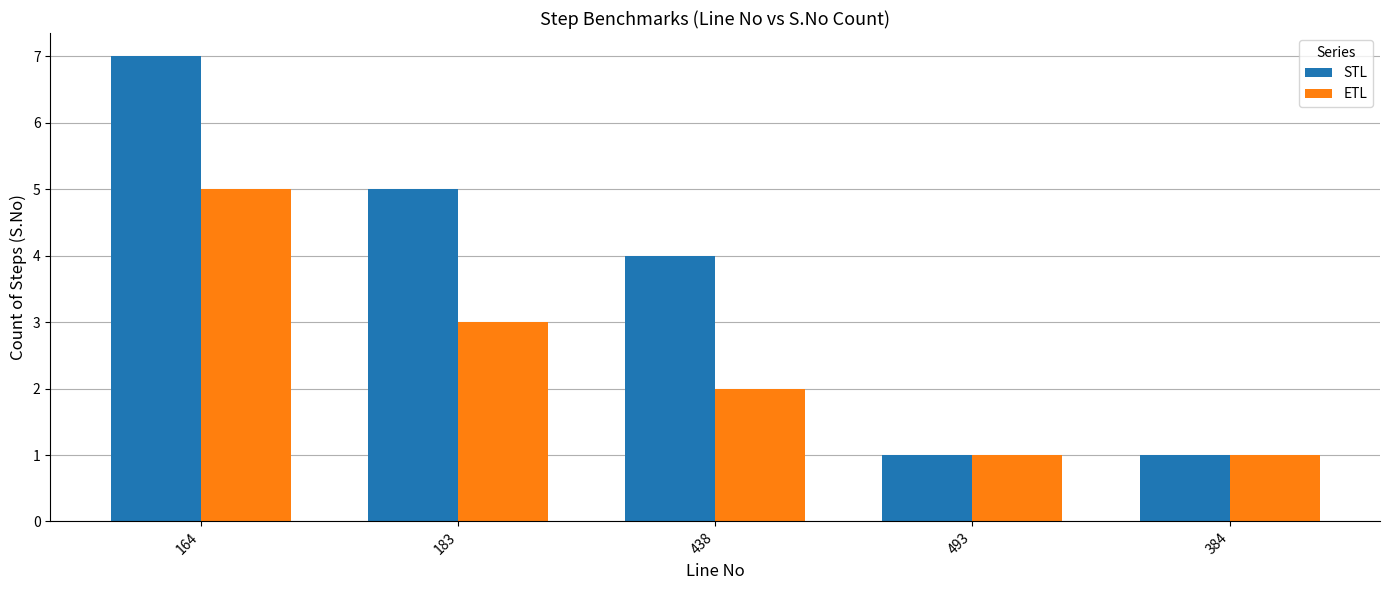

Count the ETL values in the range 1 to 3.

4